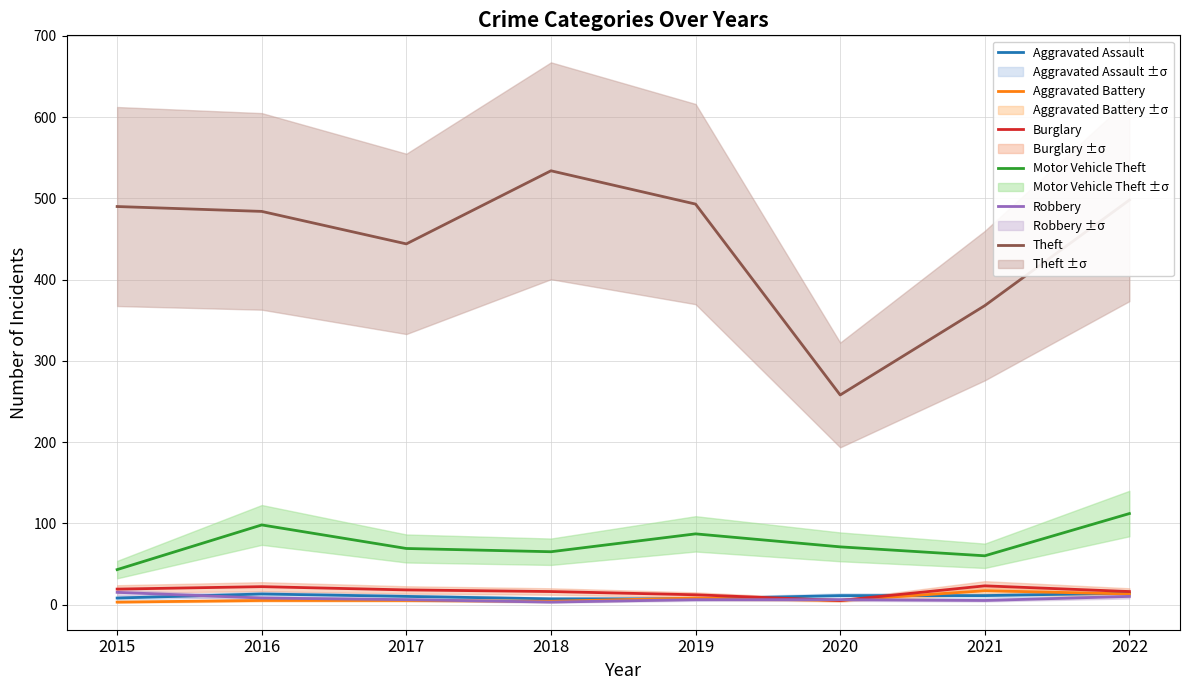

What is the value of the Aggravated Assault point at the 2nd from the left?

13